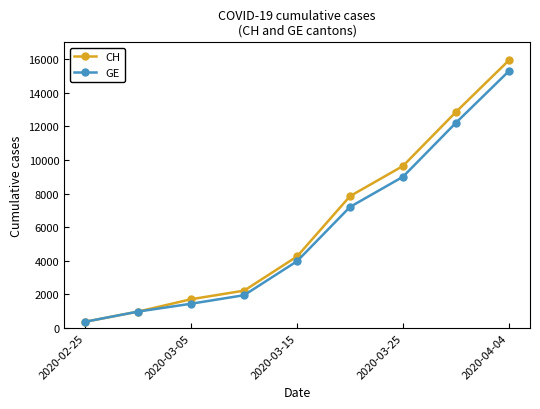

How many series are shown in this chart?

2